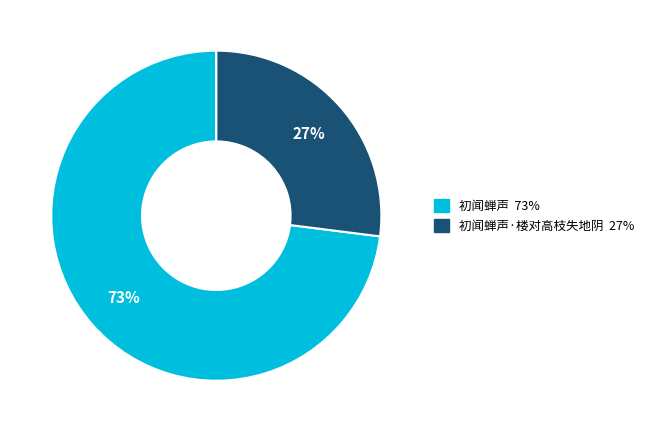

Is there any slice that represents more than half of the pie?

Yes